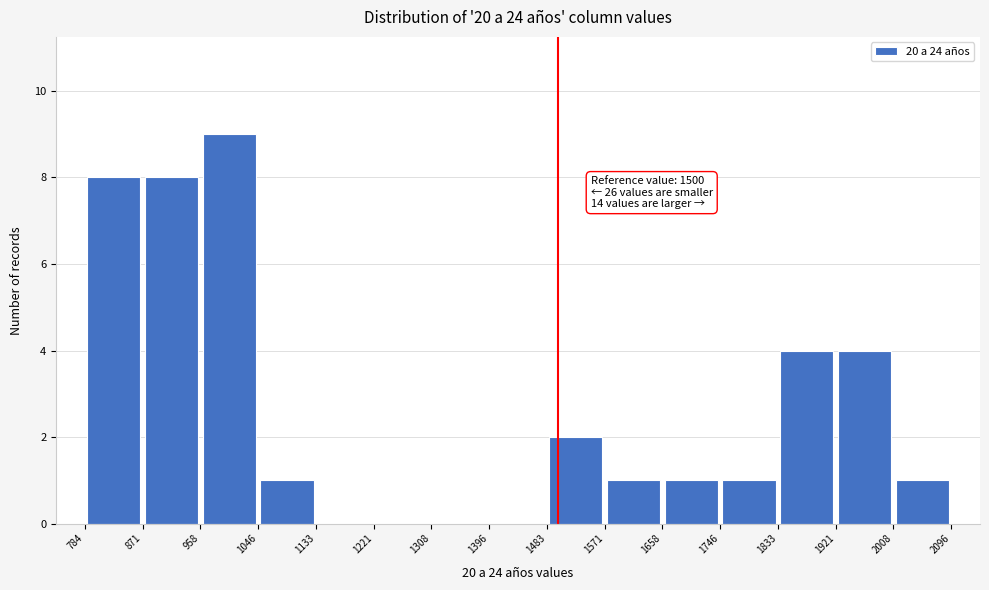

Which range on the x-axis has the tallest bar?

958 to 1046